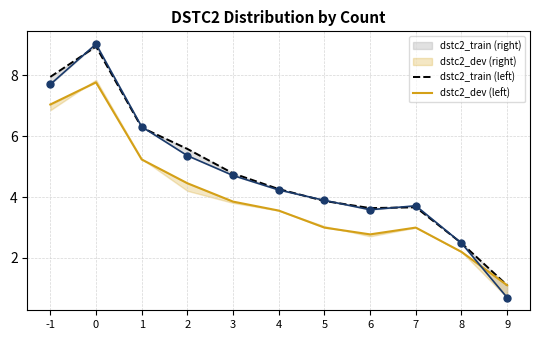

How many values in the dstc2_dev (left) series are below 3?

5